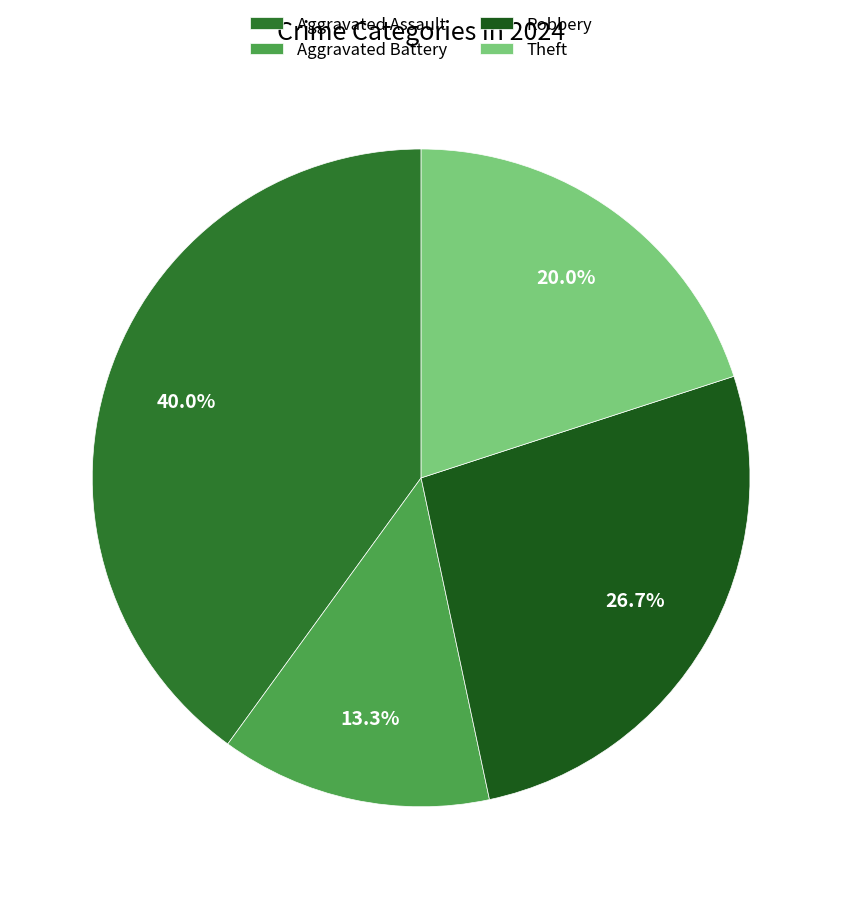

The Robbery slice represents 41% of the pie. True or false?

False